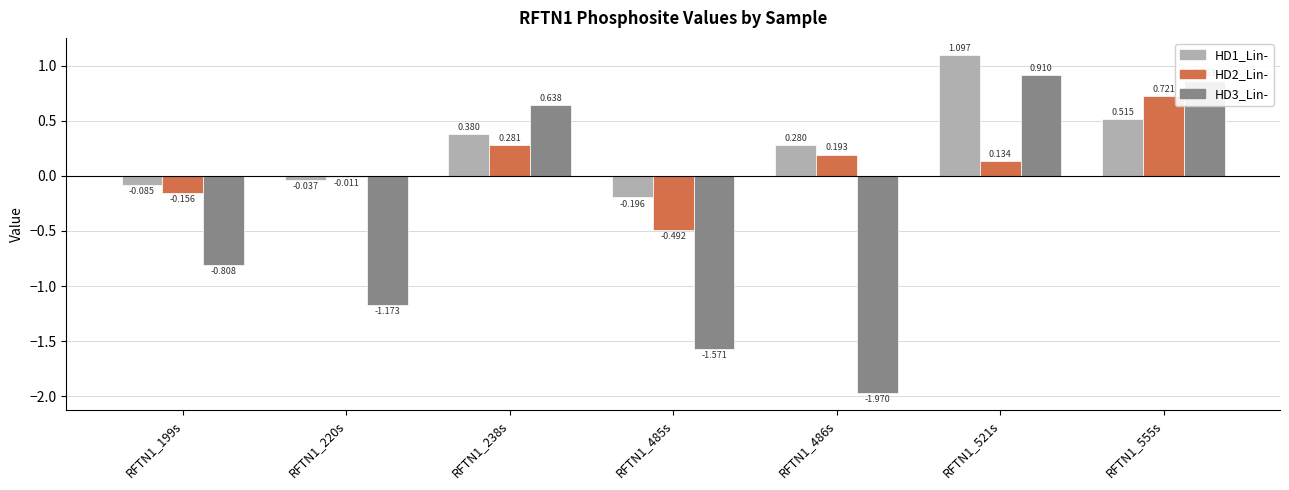

What is the label of the 6th bar from the left?

RFTN1_521s